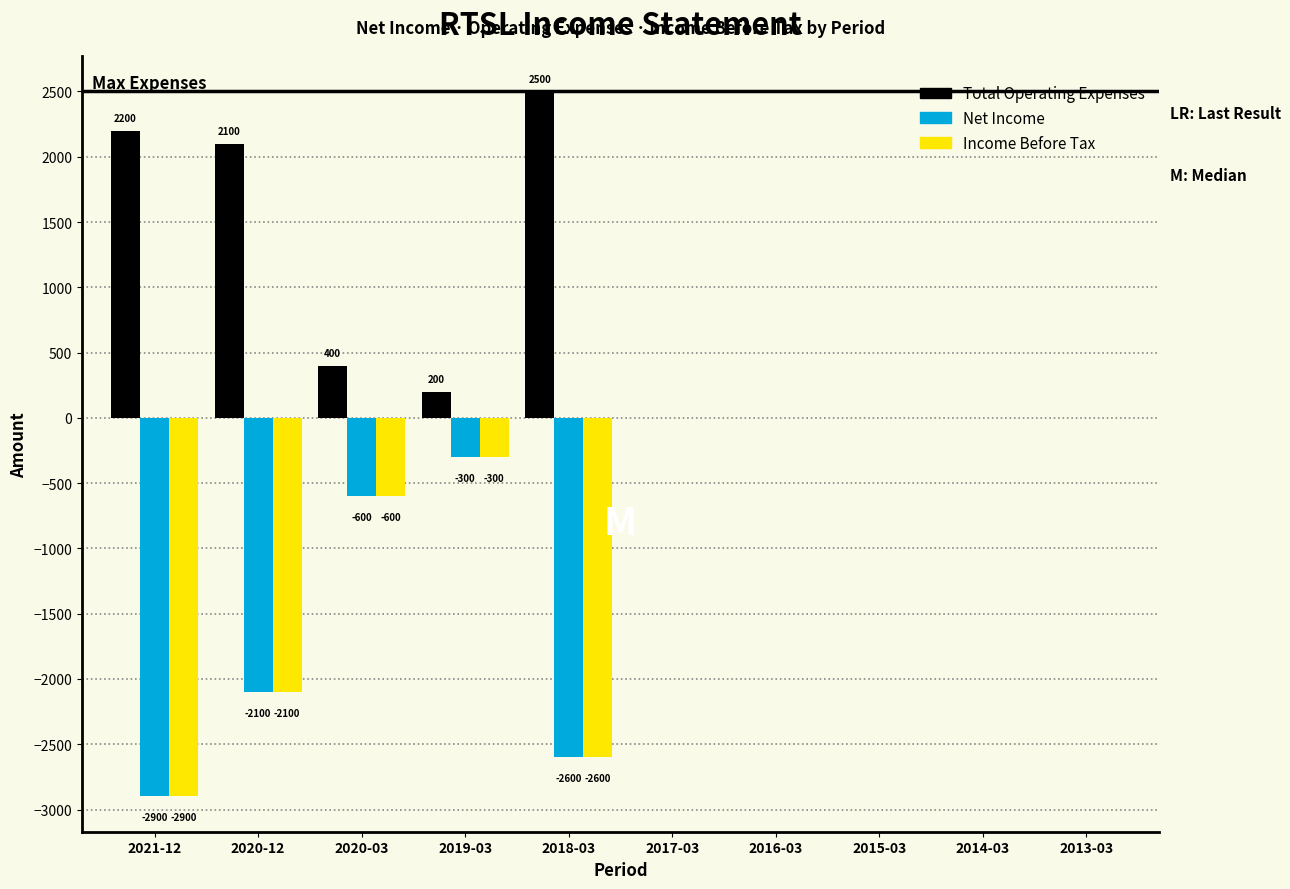

Reading left to right, list all the values displayed in this chart.

Total Operating Expenses: 2021-12=2200	2020-12=2100	2020-03=400	2019-03=200	2018-03=2500	2017-03=0	2016-03=0	2015-03=0	2014-03=0	2013-03=0
Net Income: 2021-12=-2900	2020-12=-2100	2020-03=-600	2019-03=-300	2018-03=-2600	2017-03=0	2016-03=0	2015-03=0	2014-03=0	2013-03=0
Income Before Tax: 2021-12=-2900	2020-12=-2100	2020-03=-600	2019-03=-300	2018-03=-2600	2017-03=0	2016-03=0	2015-03=0	2014-03=0	2013-03=0